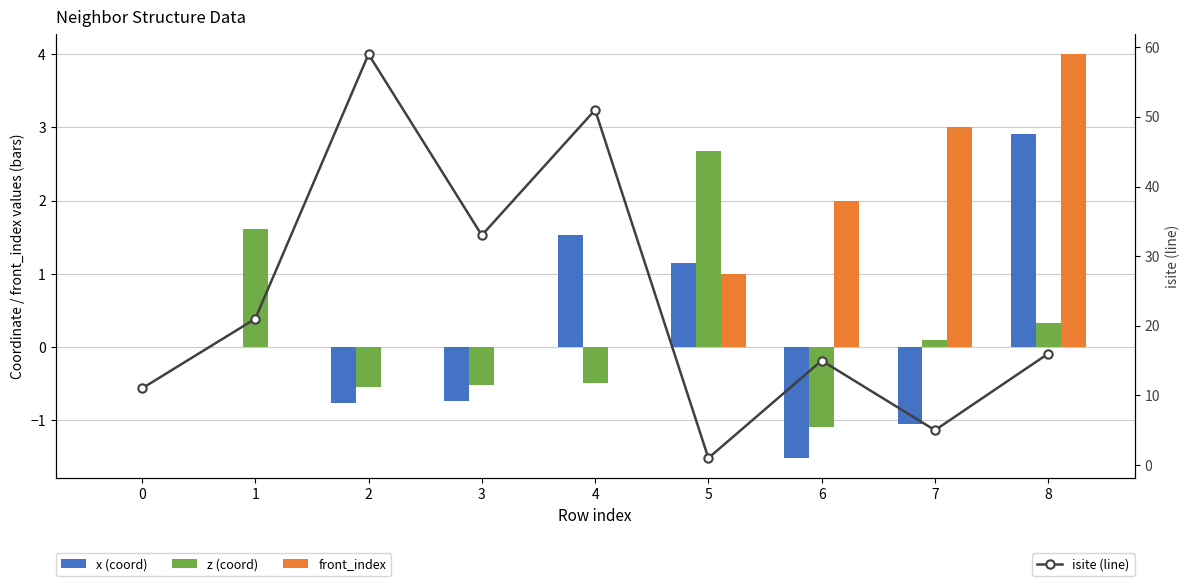

Between 5 and 0, which is larger?

5